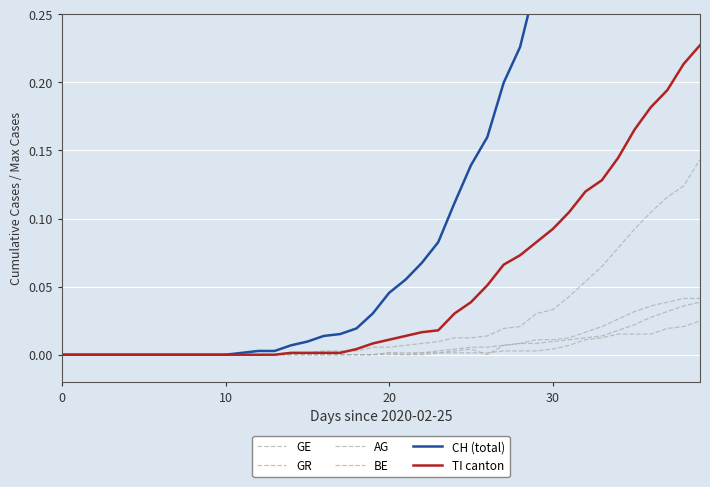

True or false: TI canton and BE intersect in this chart.

False